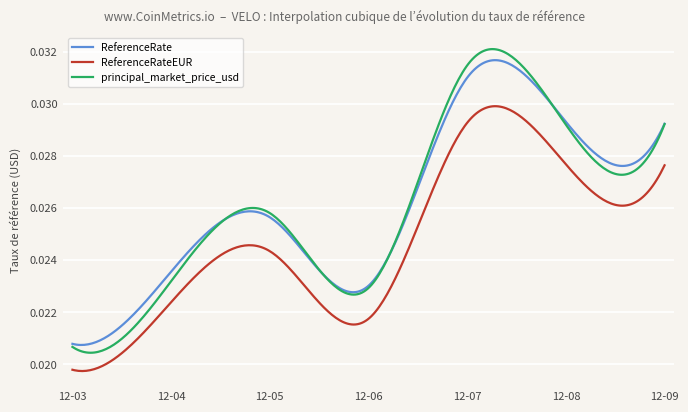

Is this an area chart (filled region under the line)?

No